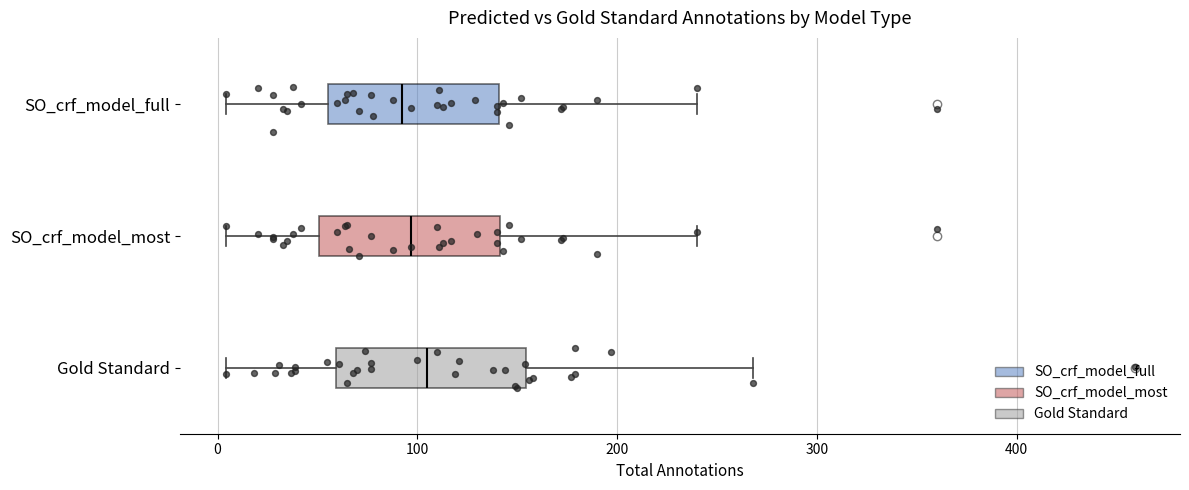

Where is the left edge of the box for SO_crf_model_most on the x-axis? The values are not printed on the chart, so give them approximately, as read against the axis.

50